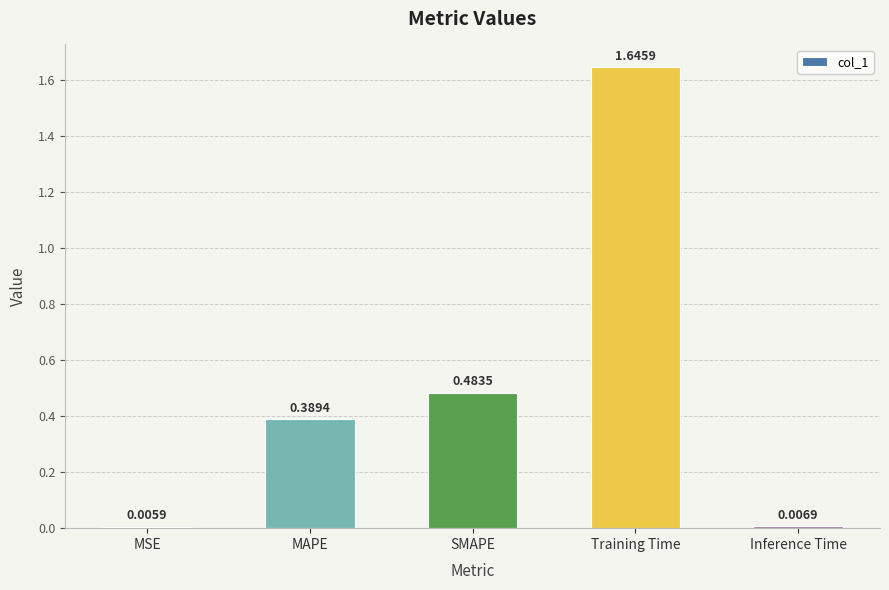

Which label corresponds to the largest value in the chart?

Training Time